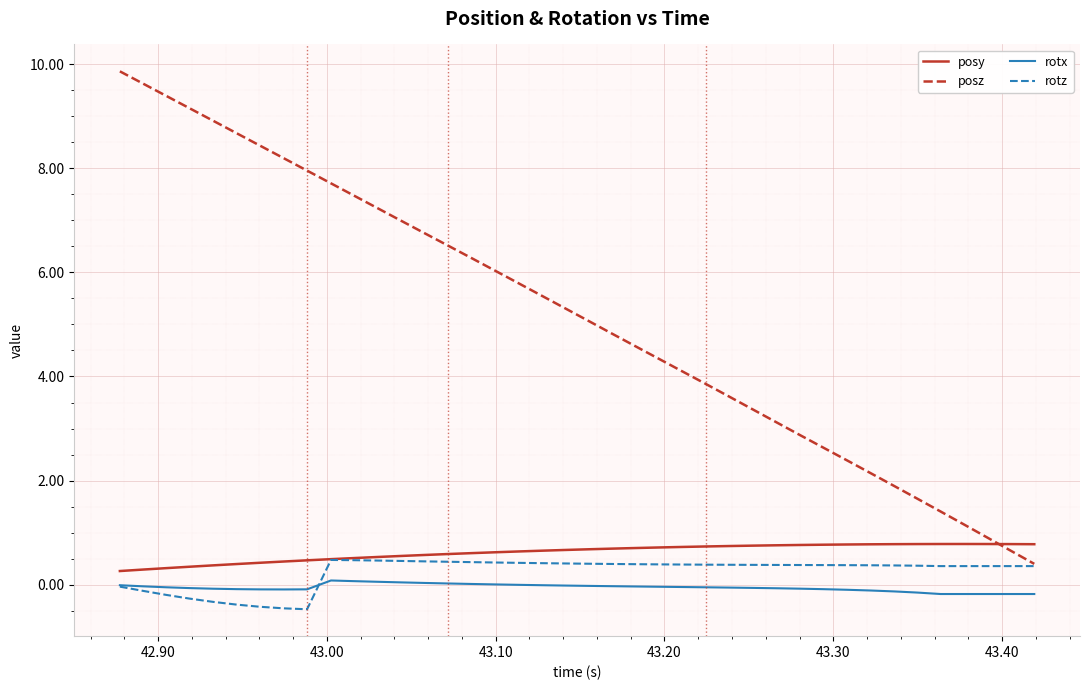

Does the chart display data point markers on the line(s)?

No